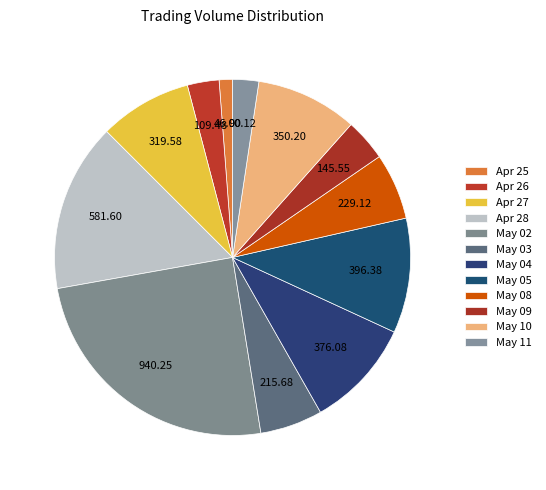

Does any single category account for the majority?

No